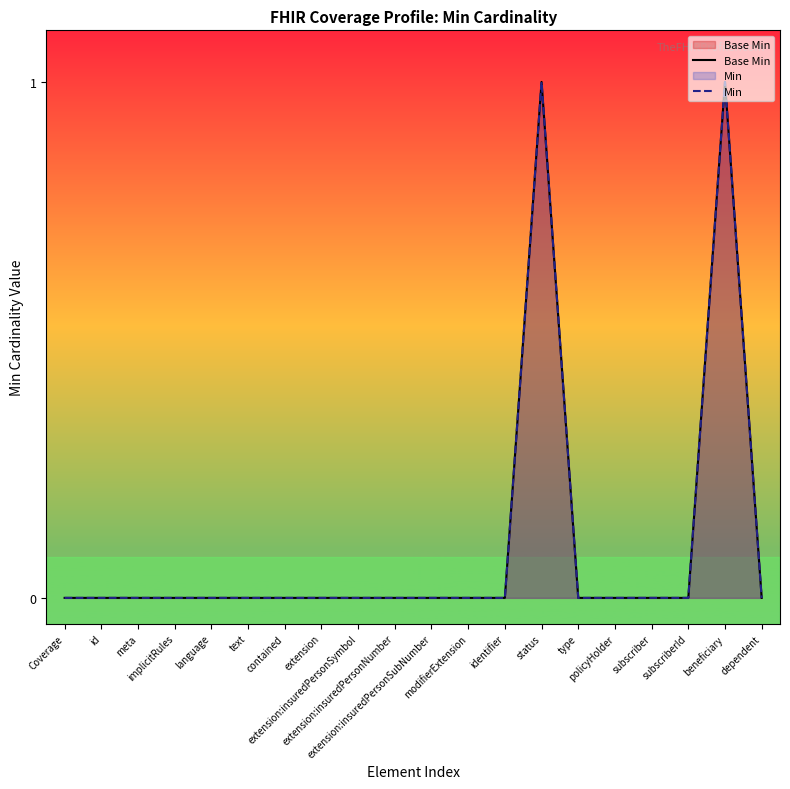

What is the label of the 18th point from the right?

meta